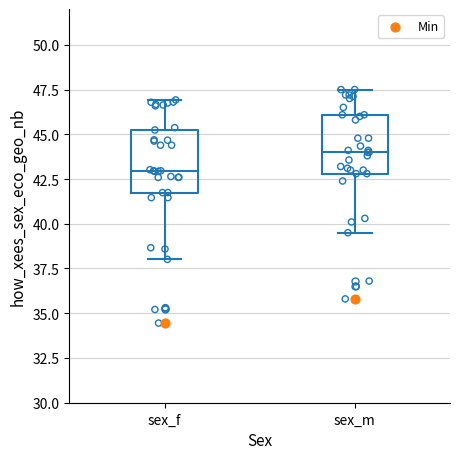

Where is the upper edge of the box for sex_f on the y-axis? The values are not printed on the chart, so give them approximately, as read against the axis.

45.0